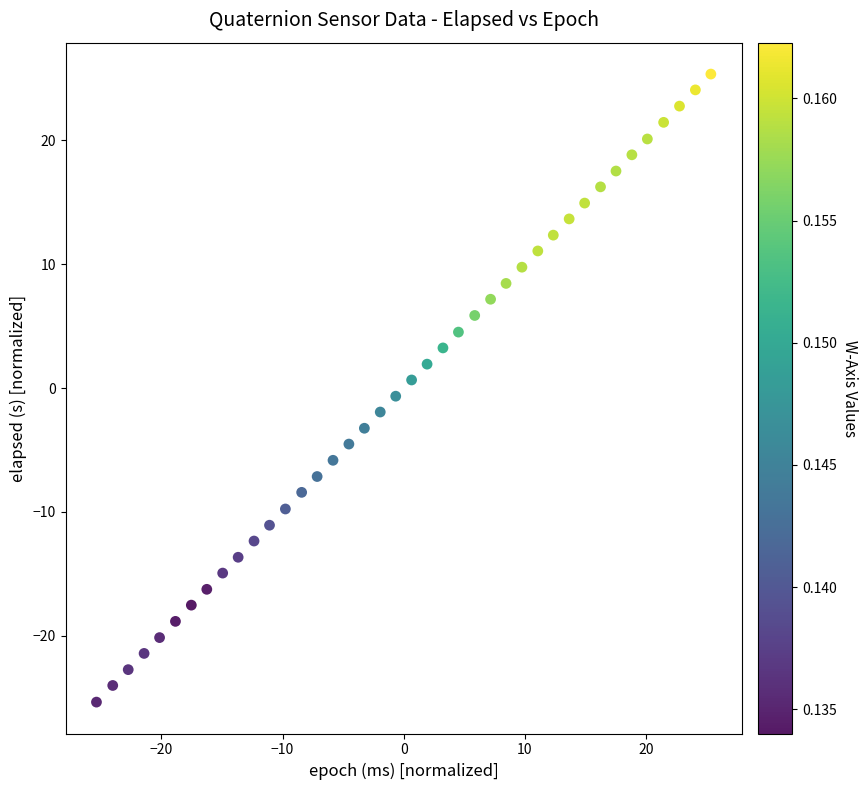

What is the range of Y values (max minus min)?

50.7